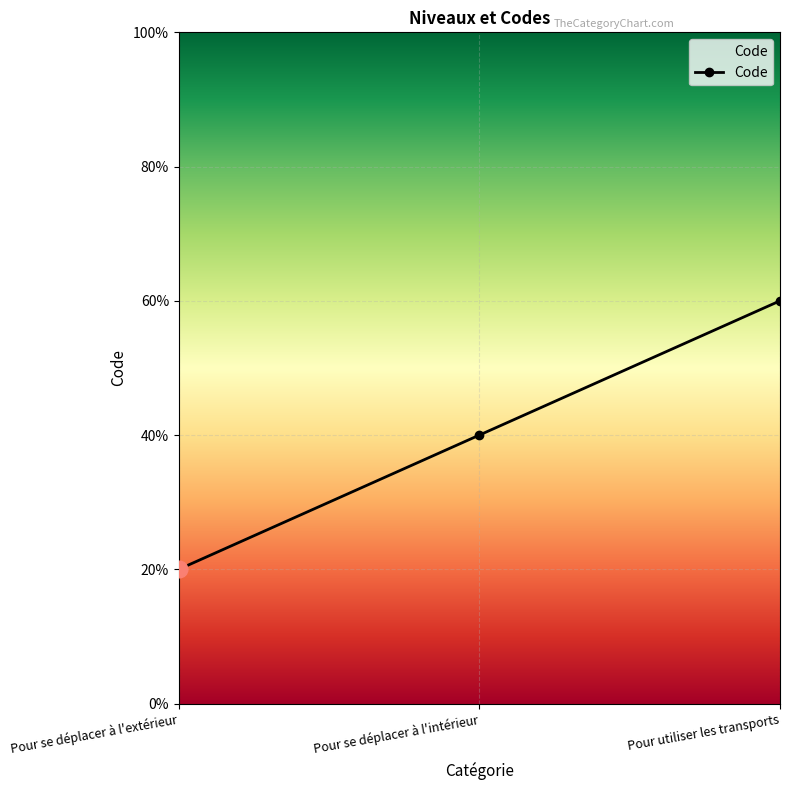

True or false: the data shows 4 at Pour utiliser les transports.

False